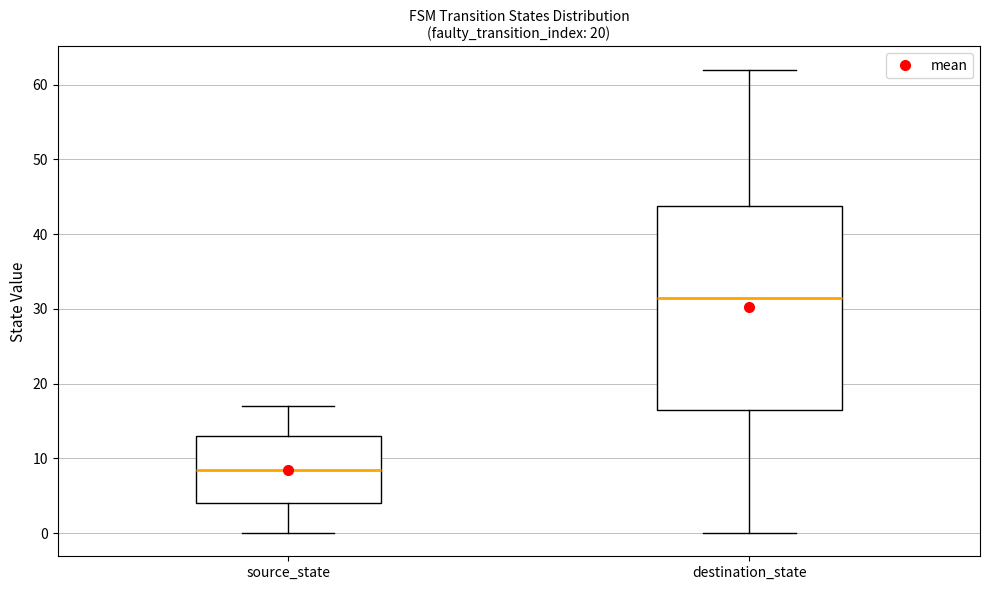

Reading left to right, transcribe this box plot: for each box, give where its median line is, the range the box spans, and where its two whiskers end, as read against the y-axis. The values are not printed on the chart, so give them approximately, as read against the axis.

source_state: median 9, box 4 to 13, whiskers 0 to 17
destination_state: median 32, box 17 to 44, whiskers 0 to 62